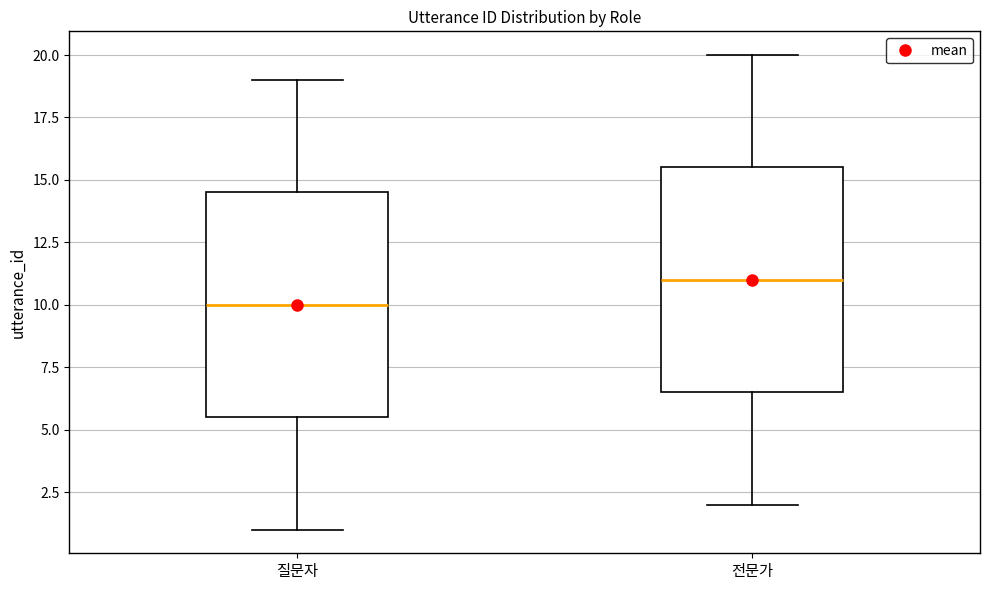

Which box has the lowest median line?

질문자